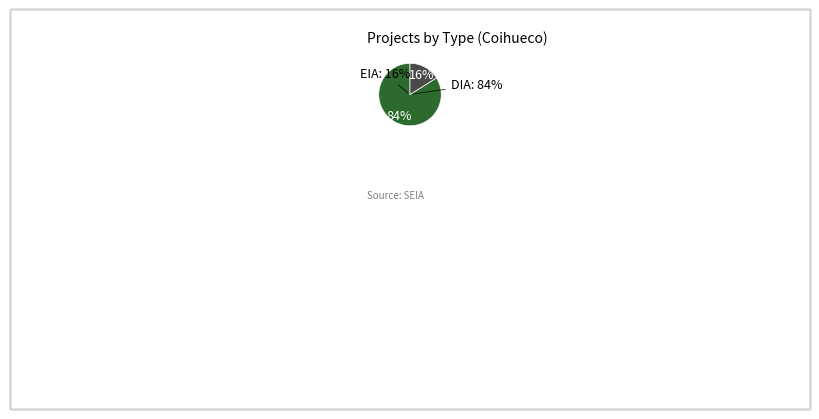

How many slices are in this pie chart?

2